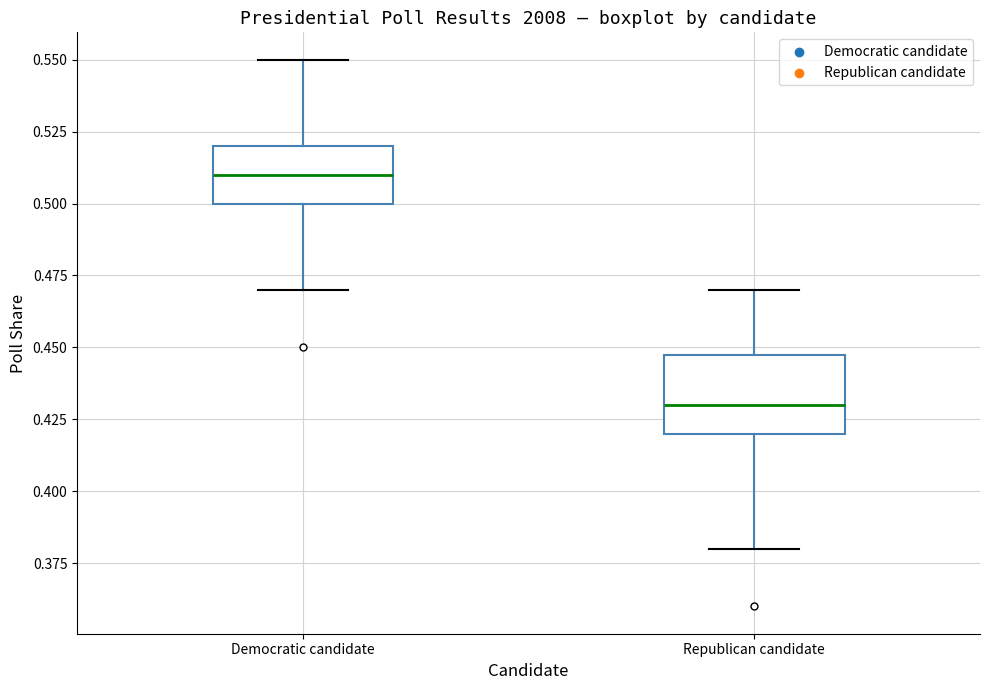

Reading left to right, read every box against the y-axis: the position of its median line, the range the box covers, and the ends of its whiskers. The values are not printed on the chart, so give them approximately, as read against the axis.

Democratic candidate: median 0.51, box 0.50 to 0.52, whiskers 0.47 to 0.55
Republican candidate: median 0.43, box 0.42 to 0.45, whiskers 0.38 to 0.47